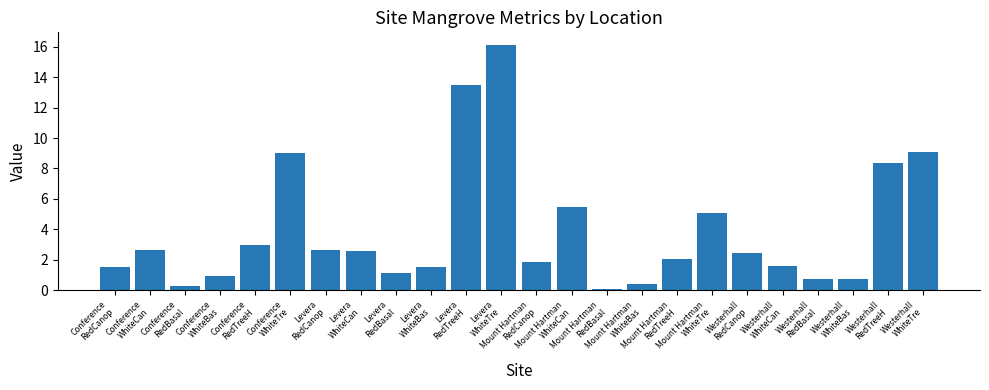

What is the change in value from Conference
RedTreeH to Westerhall
RedCanop?

-0.5